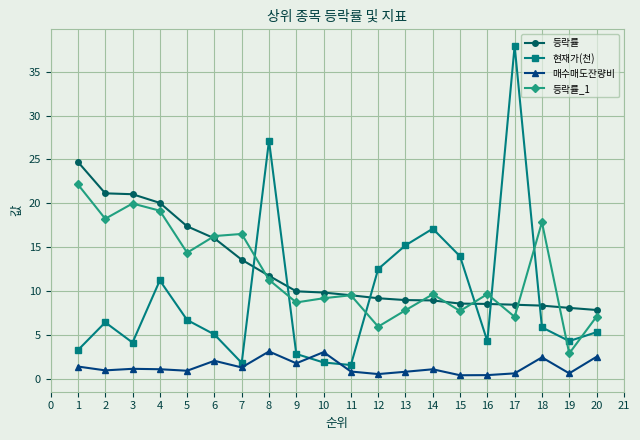

Is this an area chart (filled region under the line)?

No